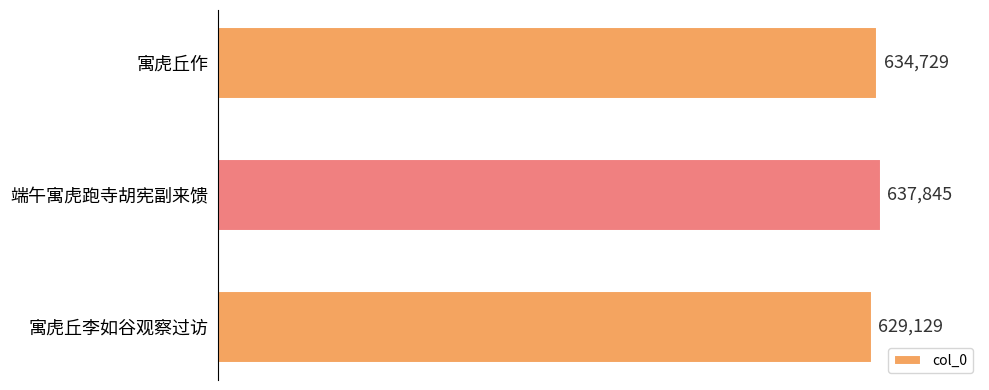

What is the difference between the maximum and minimum values?

8716